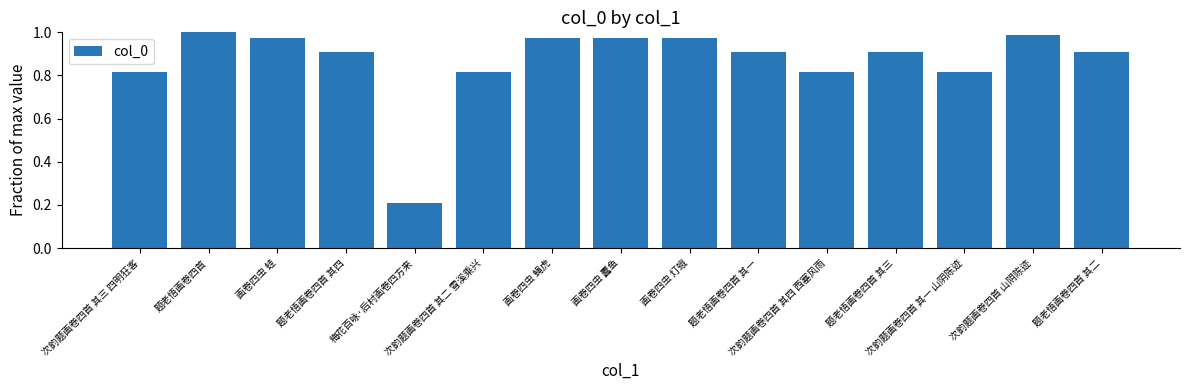

How many bars are there in total?

15